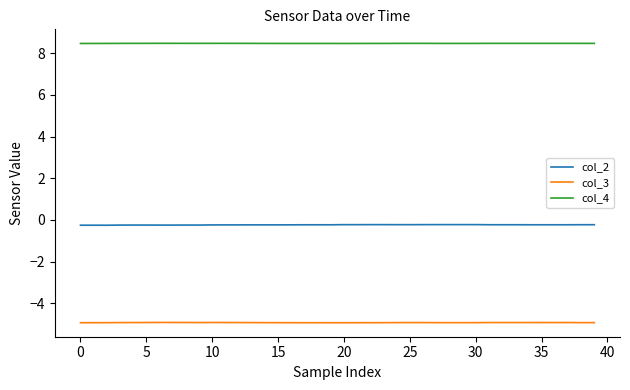

Which series has the largest total across all categories?

col_4